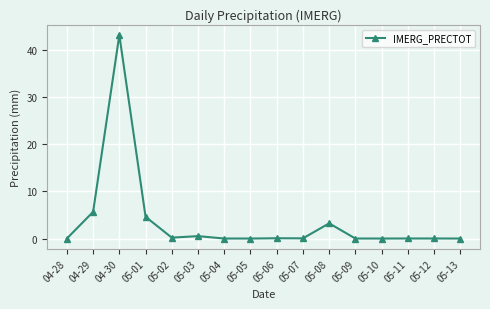

What is the label of the 9th point from the right?

05-05